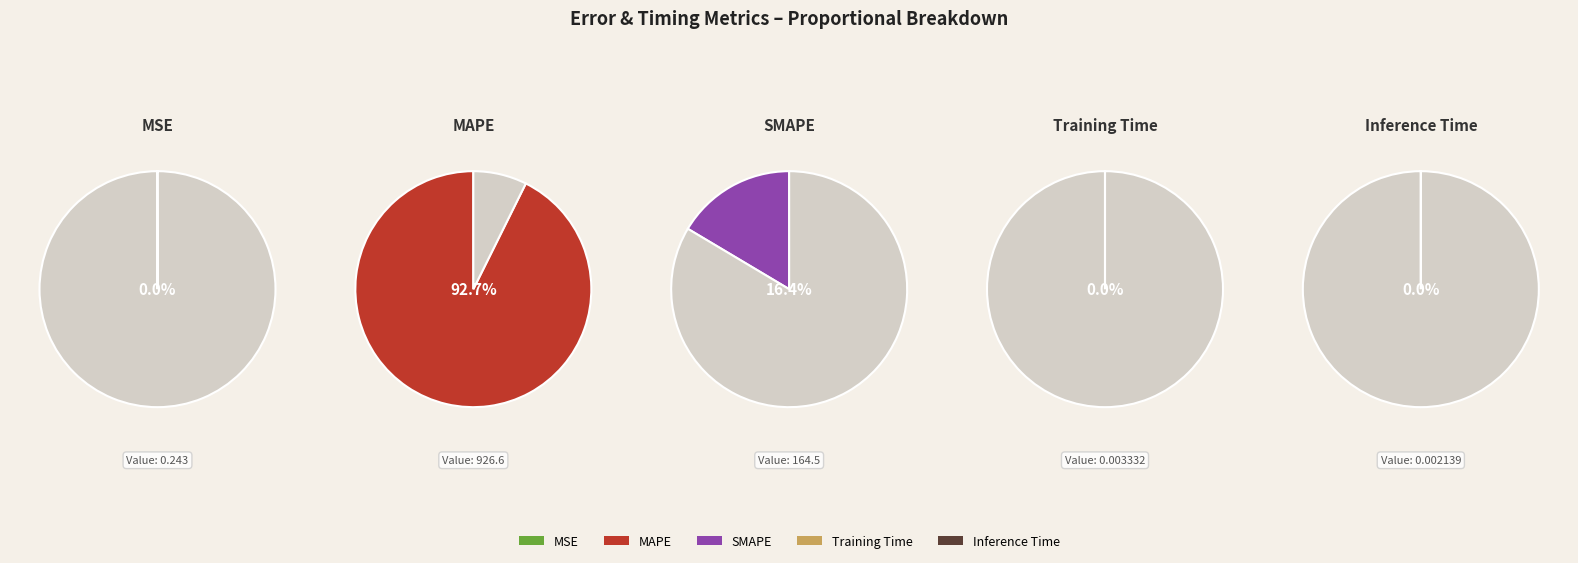

Is there a majority slice in this chart?

Yes